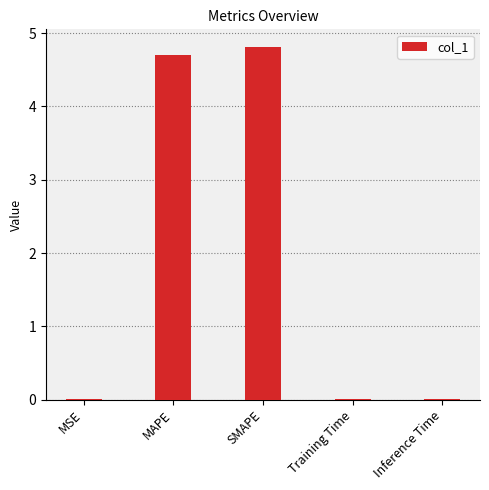

Is it true that the value at Training Time is 0.0?

True